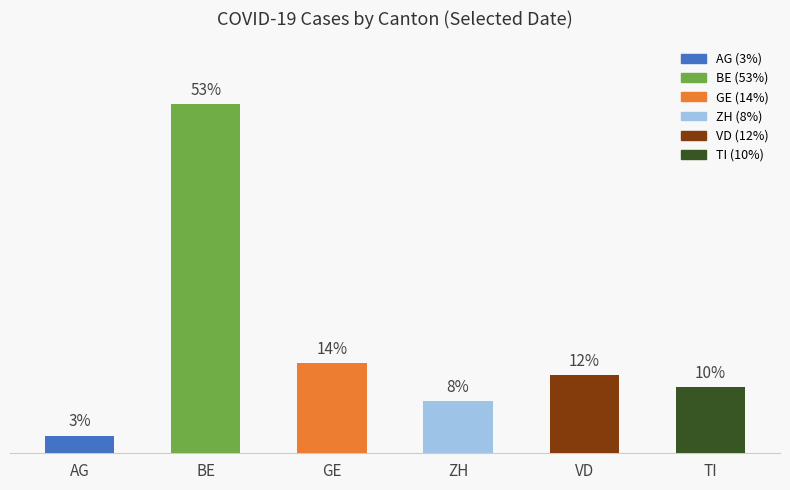

Are the bars horizontal?

No